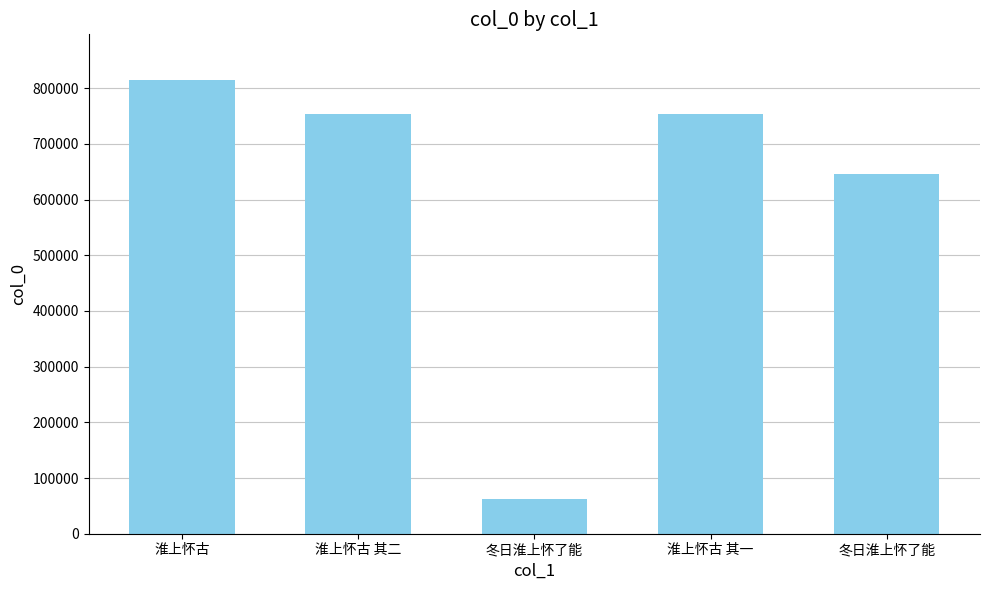

Rank the categories by value from highest to lowest.

淮上怀古, 淮上怀古 其二, 淮上怀古 其一, 冬日淮上怀了能, 冬日淮上怀了能